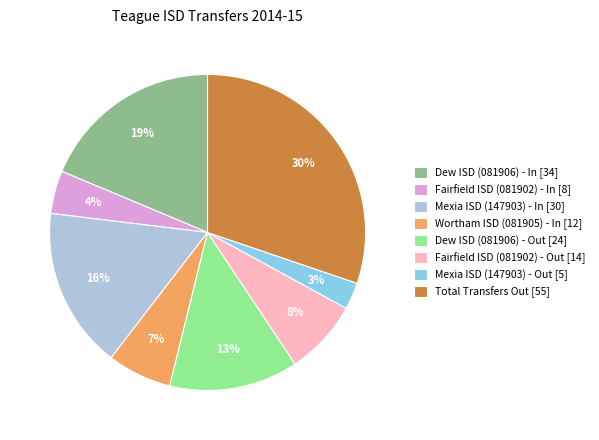

Which slice is the largest?

Total Transfers Out